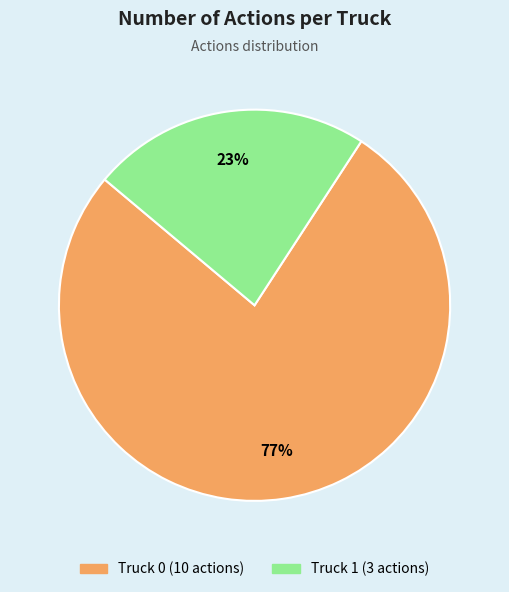

To the nearest percent, what percentage of the pie is Truck 0?

77%